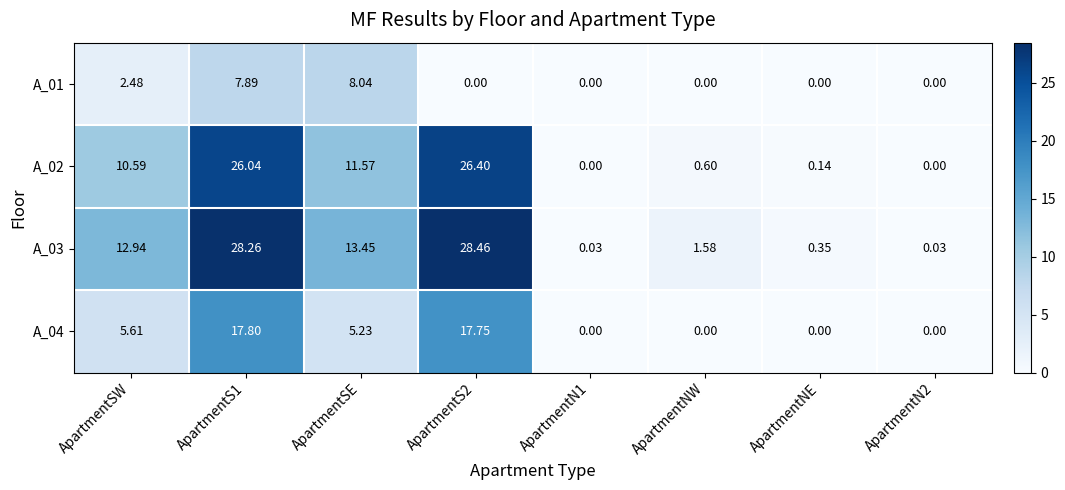

Where is A_02 nearest to the value 13?

ApartmentSE